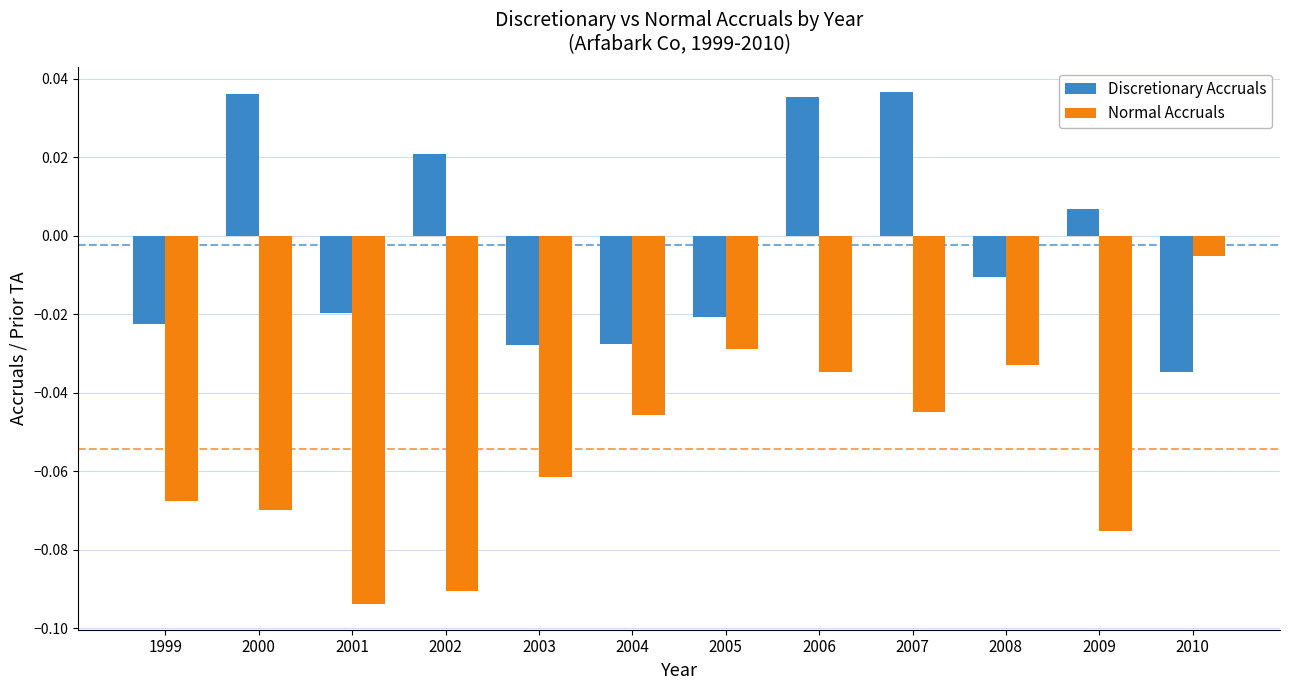

What is the difference between the Normal Accruals values at 2002 and 2010?

0.1